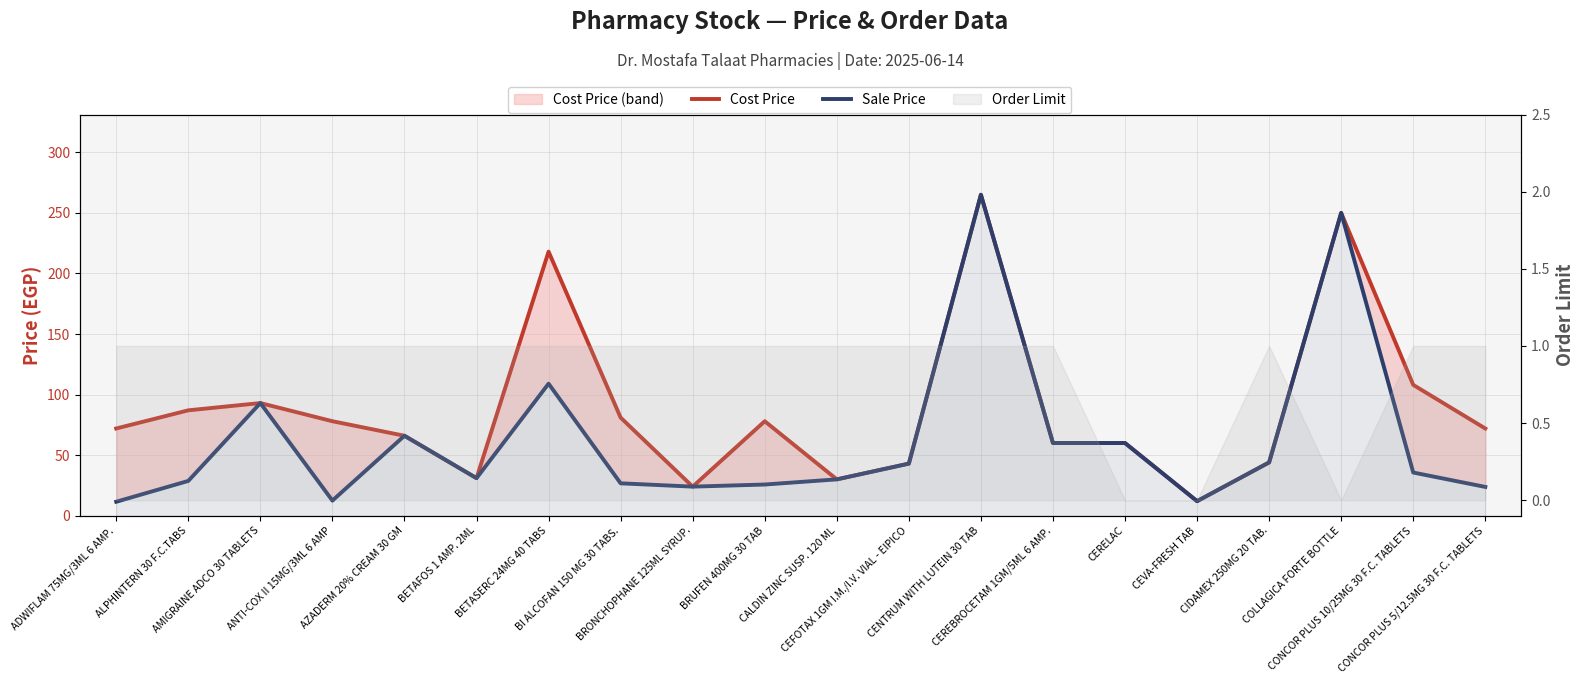

Does the chart display data point markers on the line(s)?

No